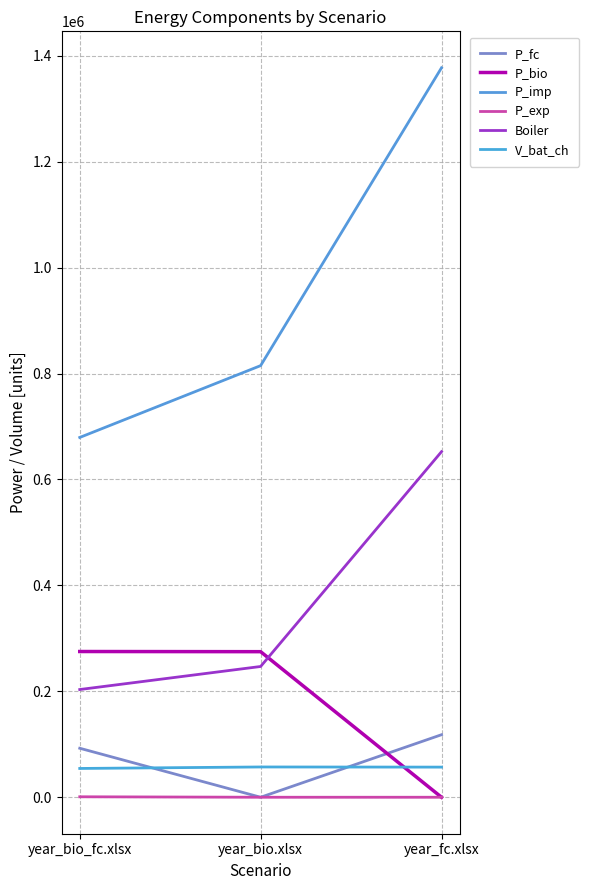

The value of P_bio at year_fc.xlsx is 111820.1. True or false?

False